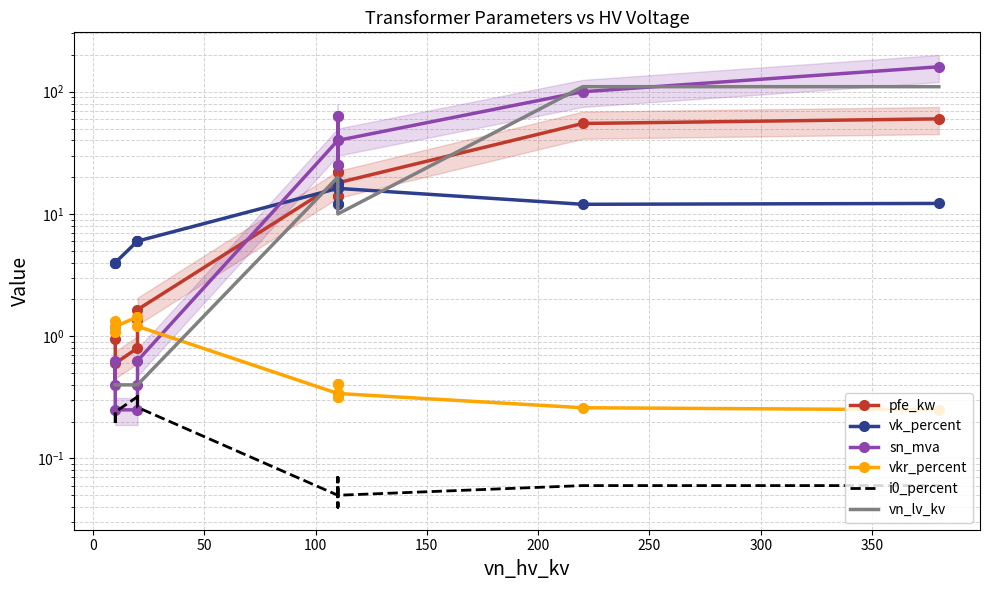

What are all the series names shown in the legend?

pfe_kw, vk_percent, sn_mva, vkr_percent, i0_percent, vn_lv_kv